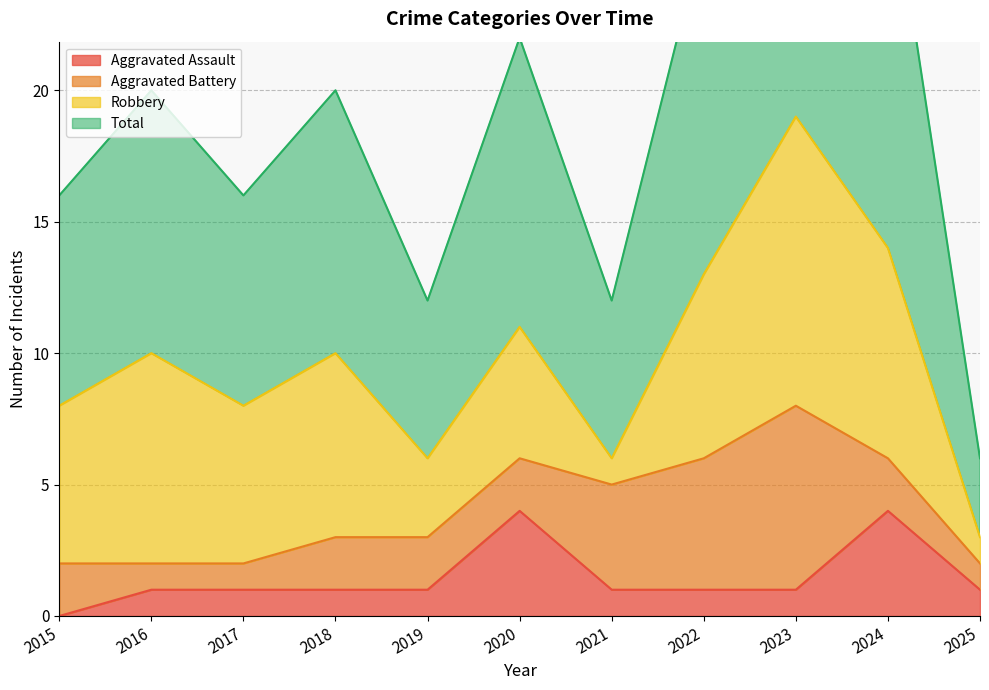

Which category has the lowest value in the Aggravated Assault series?

2015